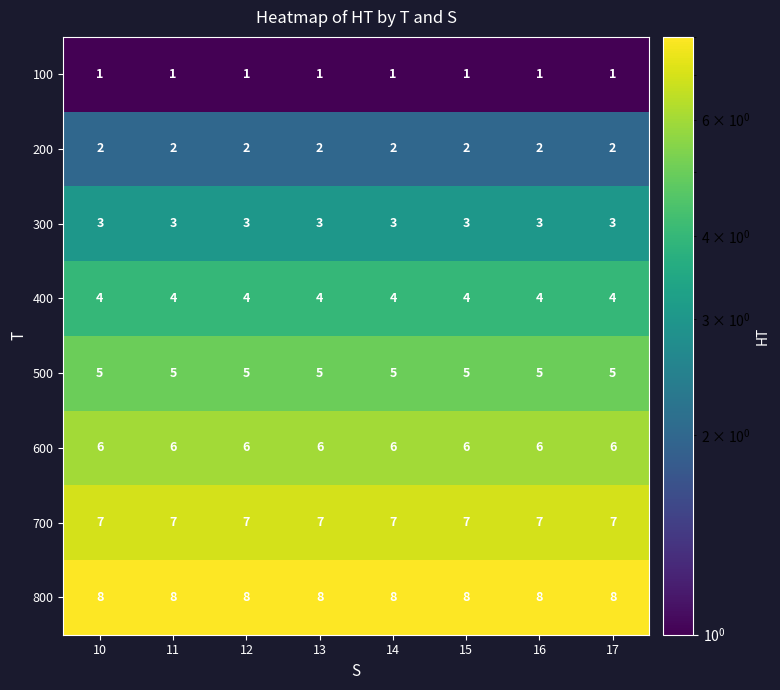

What is the spread (max minus min) of values at 15?

7